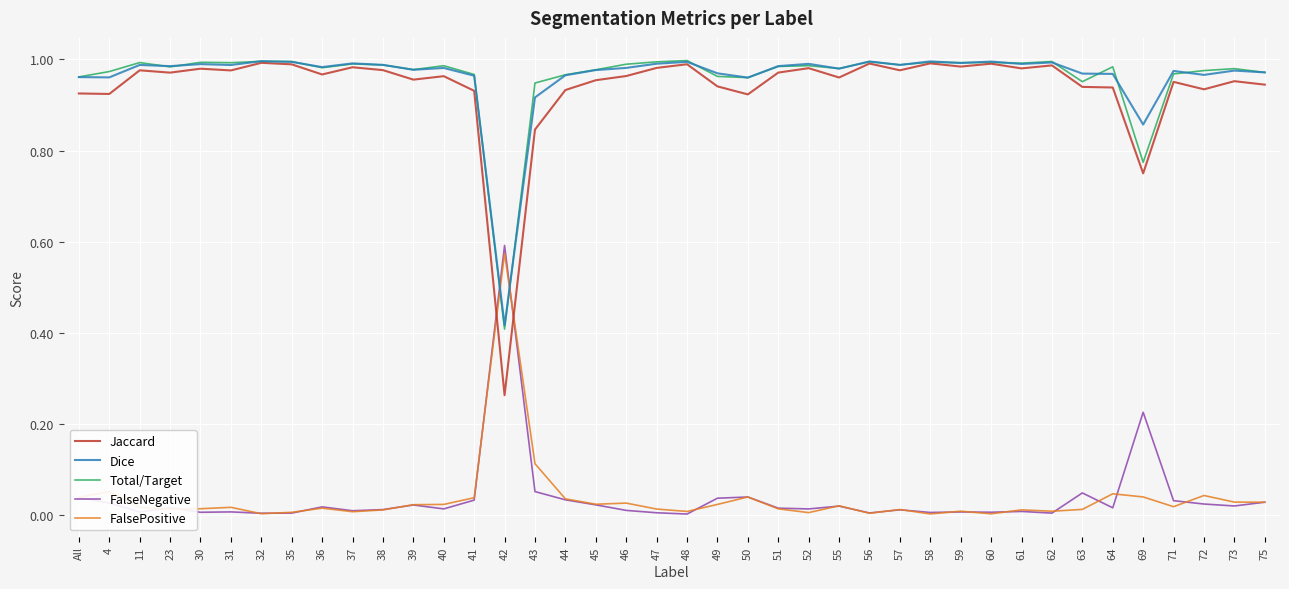

The Dice series shows 1.0 at 55. True or false?

True